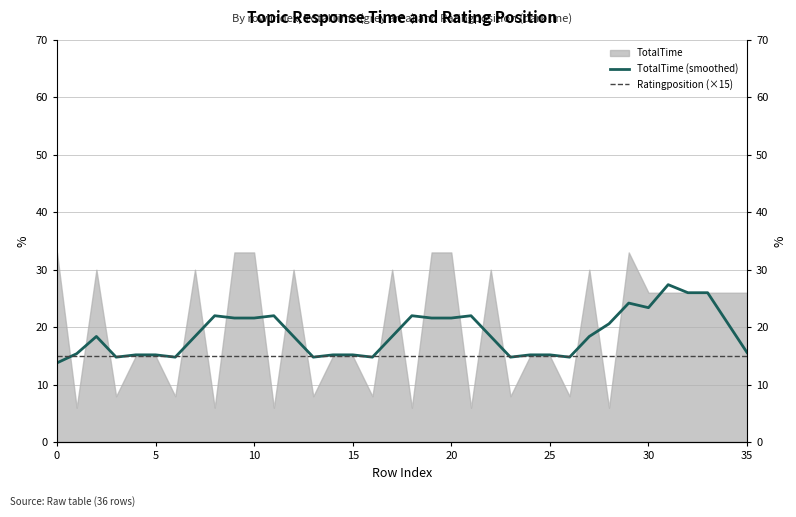

What is the highest value of the TotalTime (smoothed) series?

27.4